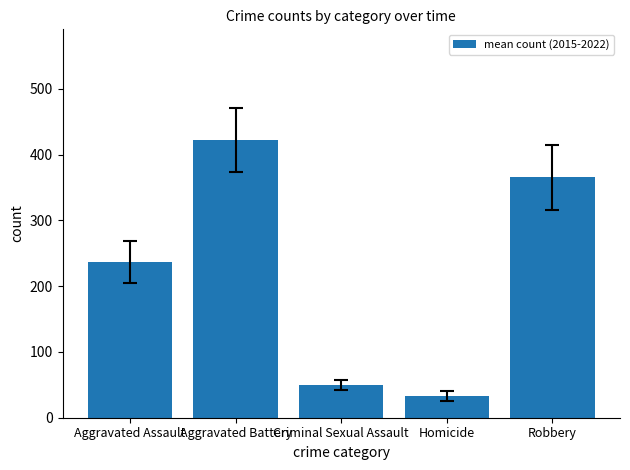

Which has a higher value, Criminal Sexual Assault or Robbery?

Robbery